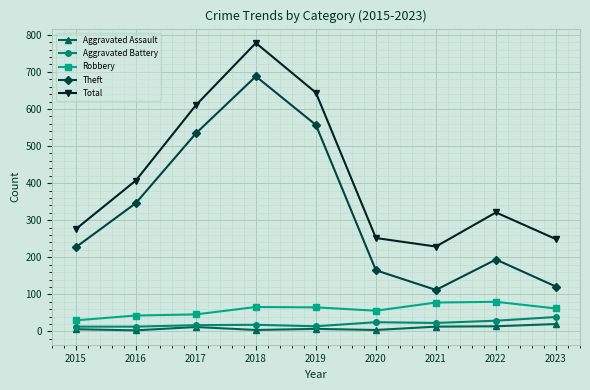

What is the highest value of the Aggravated Battery series?

39